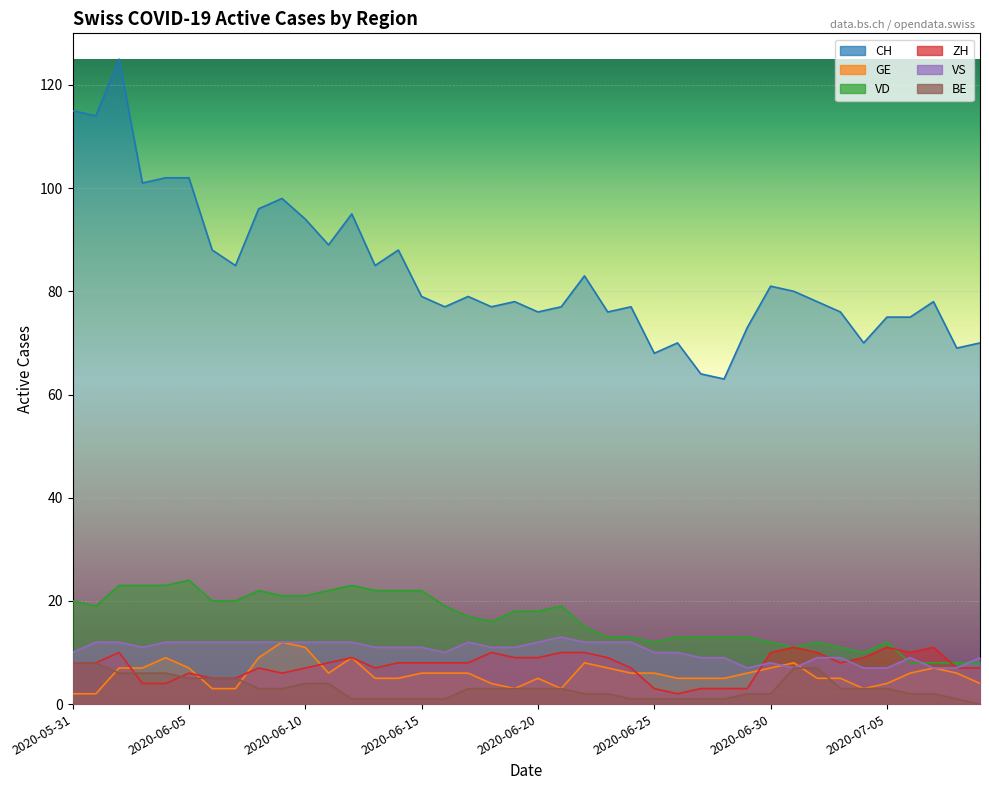

Between which two adjacent categories do BE and ZH first intersect?

2020-06-02 and 2020-06-03